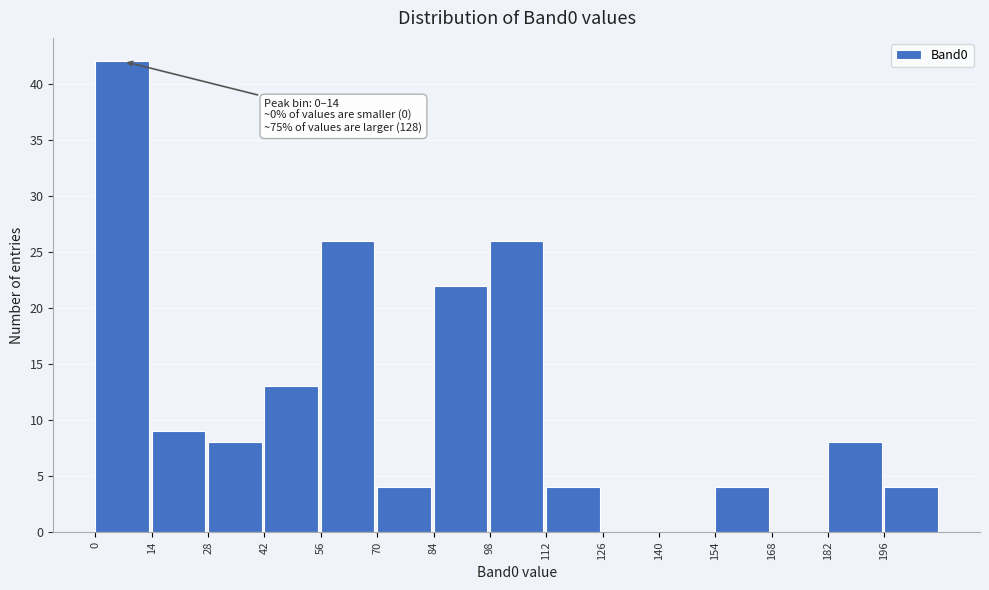

Over which range of the x-axis is the bar tallest?

0 to 14